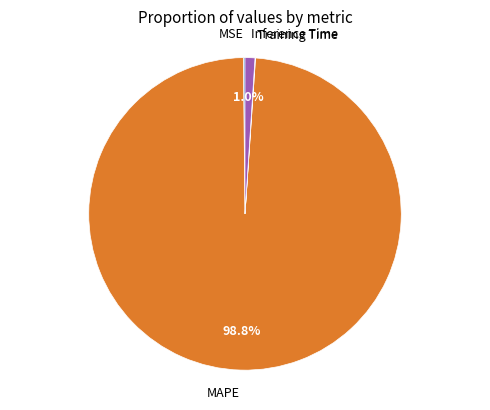

Does any single category account for the majority?

Yes